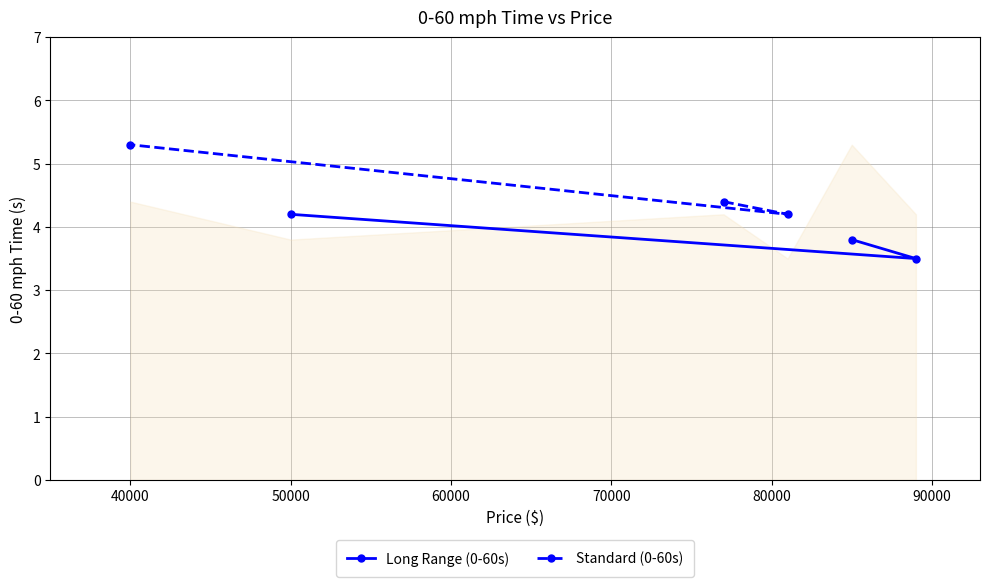

What is the highest value of the Long Range (0-60s) series?

4.2